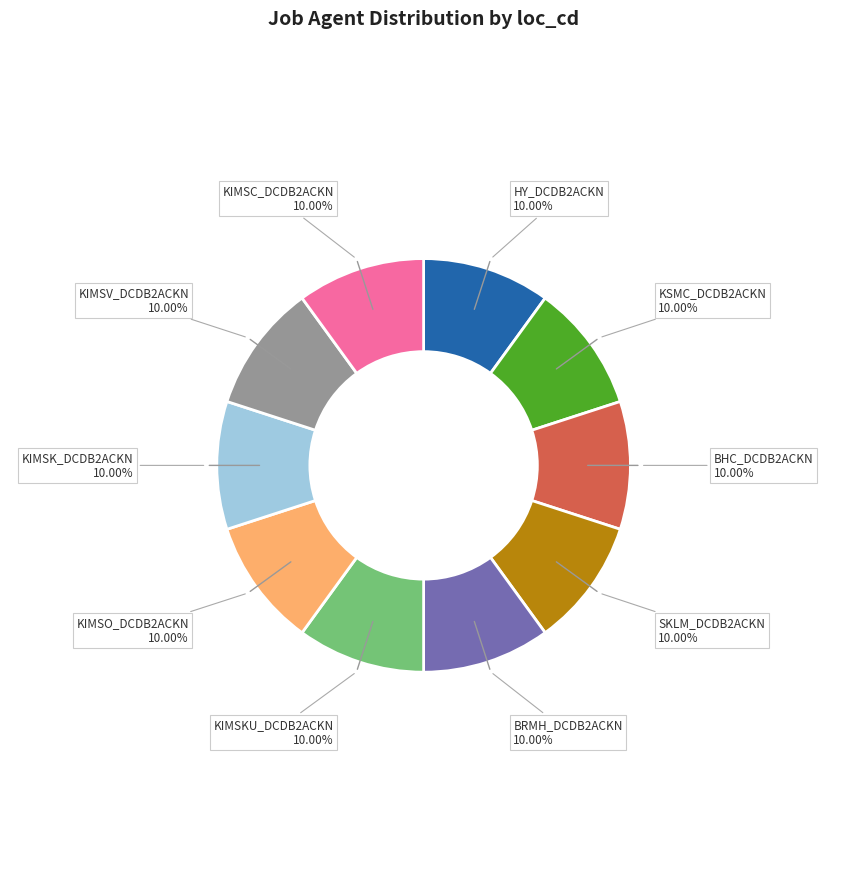

How many segments does this pie chart have?

10